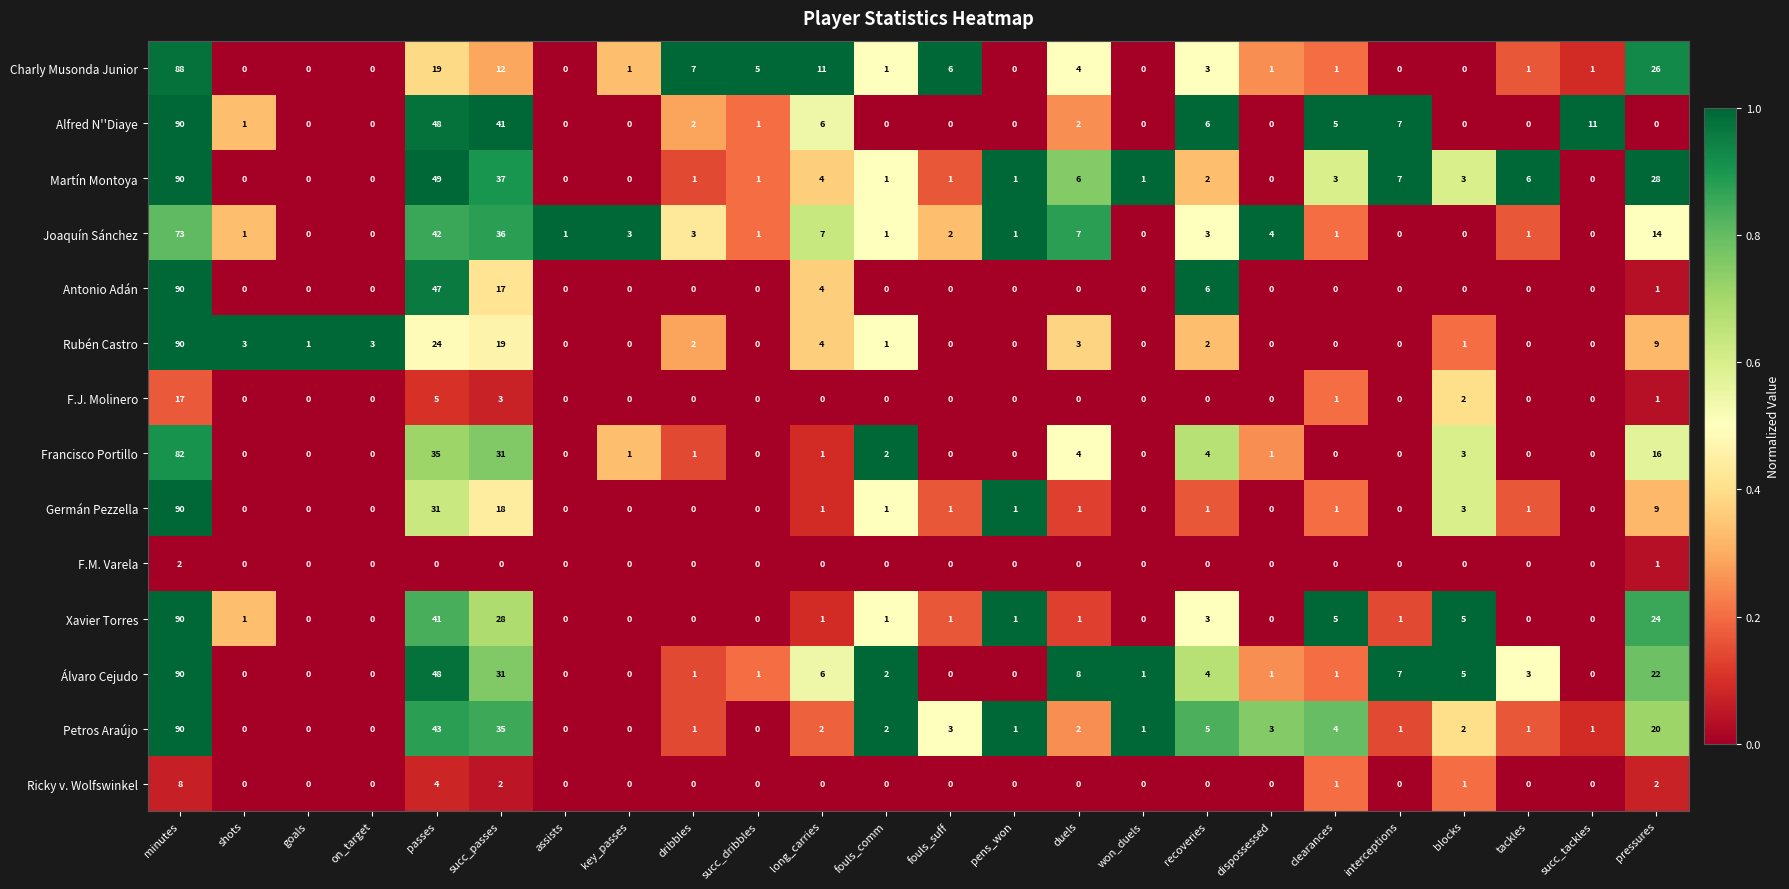

What is the difference between the highest and lowest values at blocks?

5